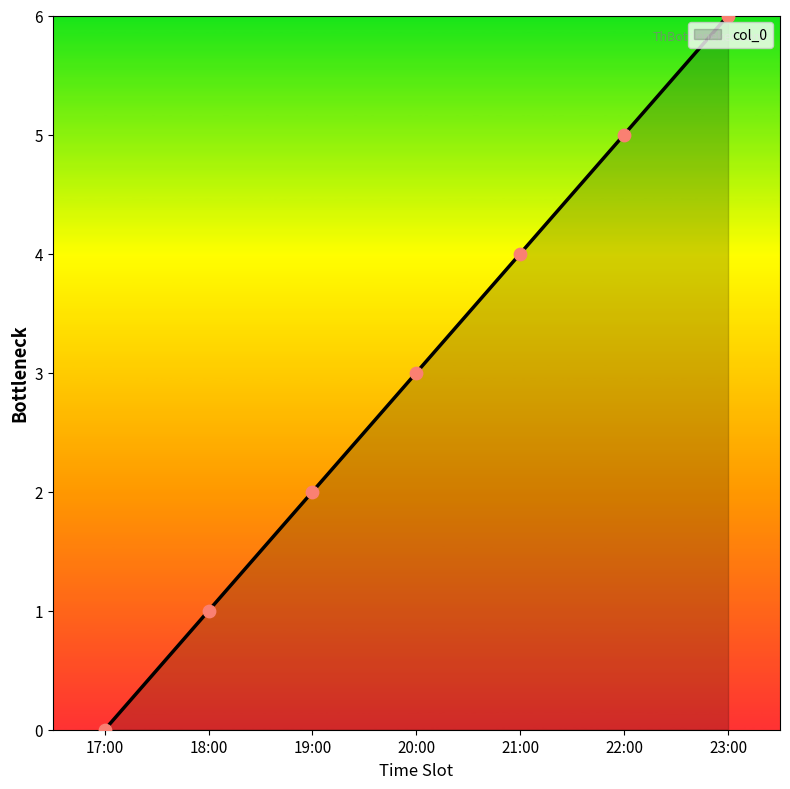

Which has a higher value, 19:00 or 22:00?

22:00